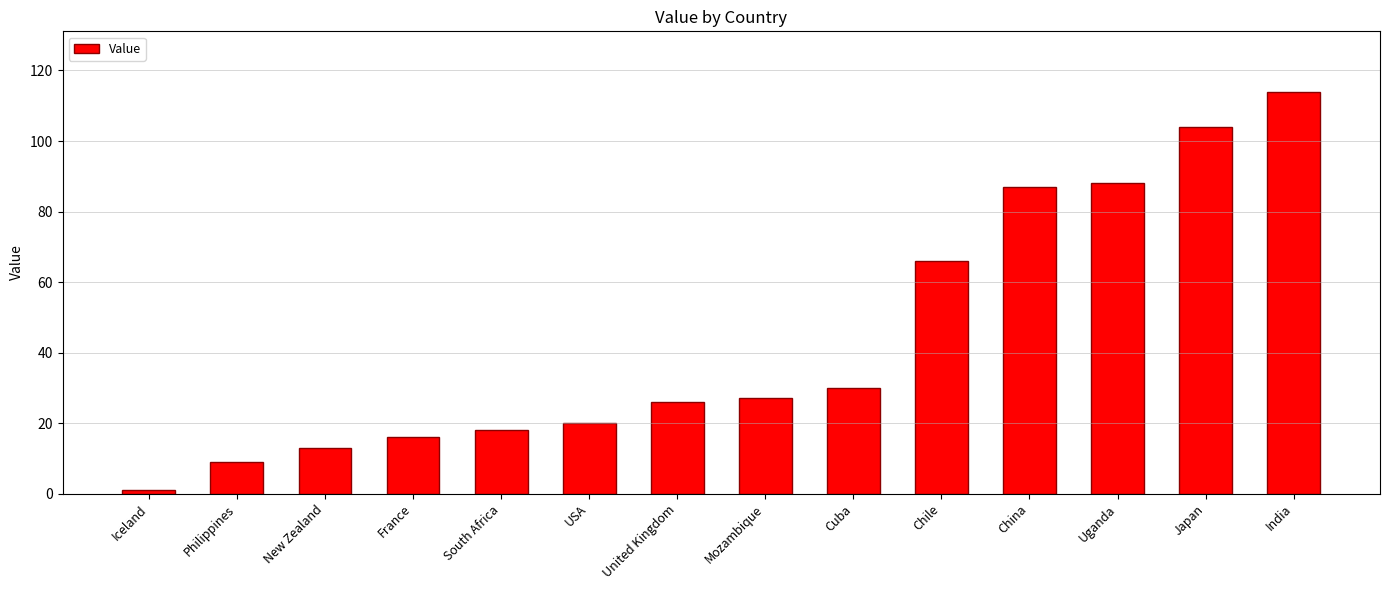

What value does the data have at France?

16